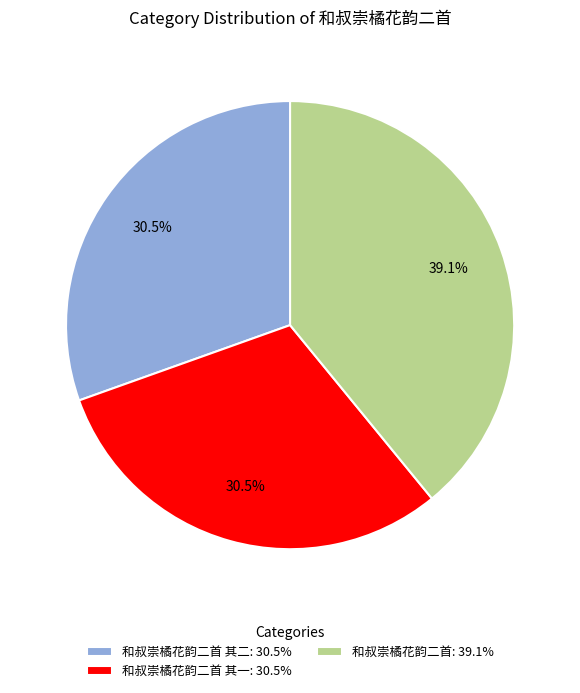

Which has a higher value, 和叔崇橘花韵二首 其一: 30.5% or 和叔崇橘花韵二首: 39.1%?

和叔崇橘花韵二首: 39.1%